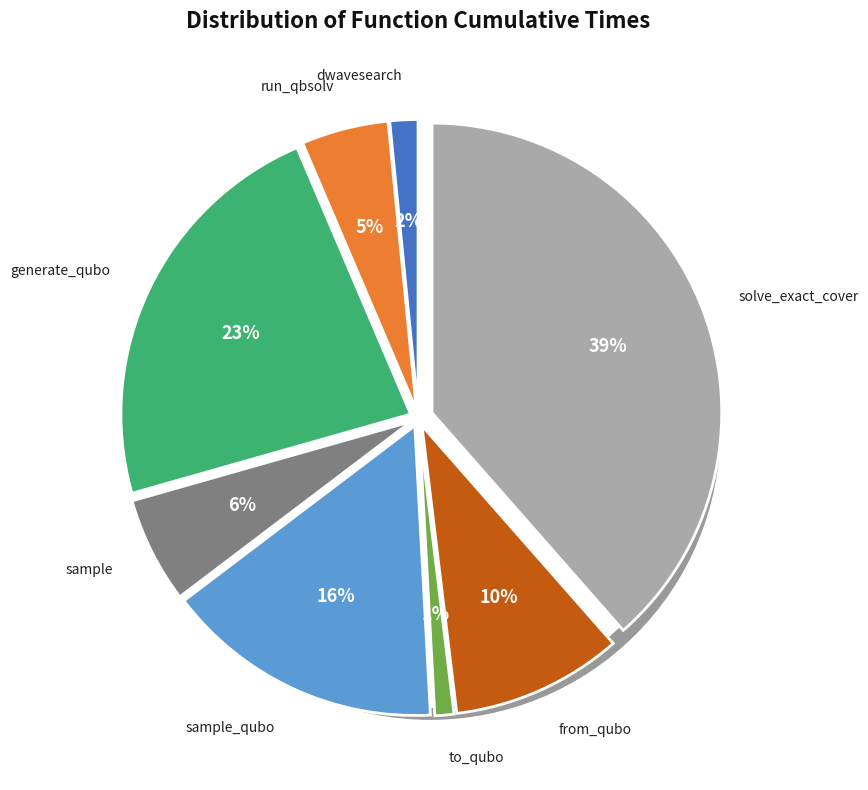

Is it true that solve_exact_cover is 39% of the pie?

True